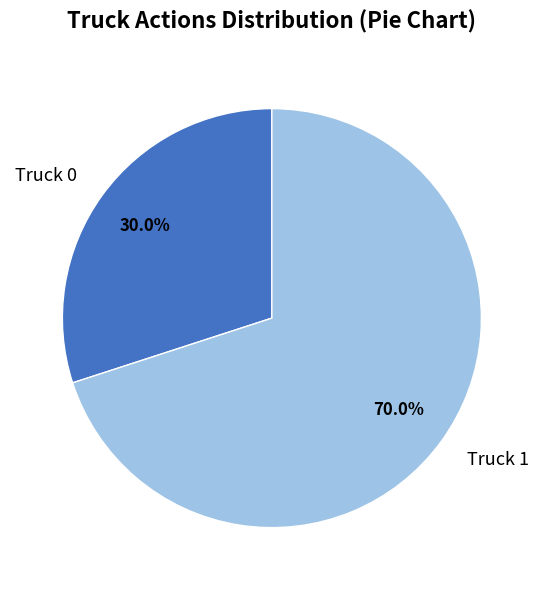

Is it true that Truck 0 is 45% of the pie?

False